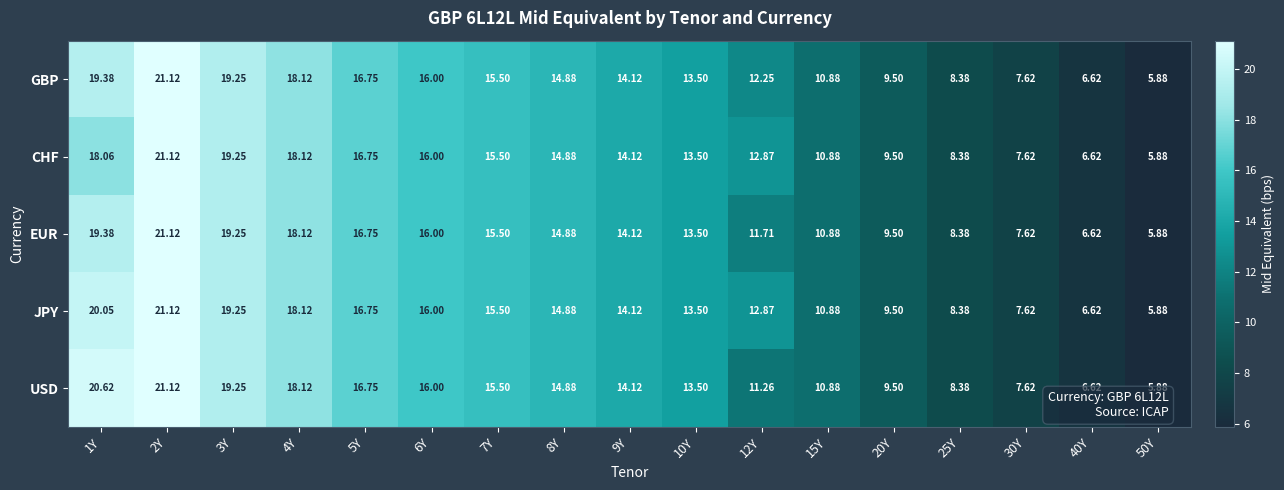

Is the value of CHF at 10Y greater than the value of JPY at 40Y?

Yes